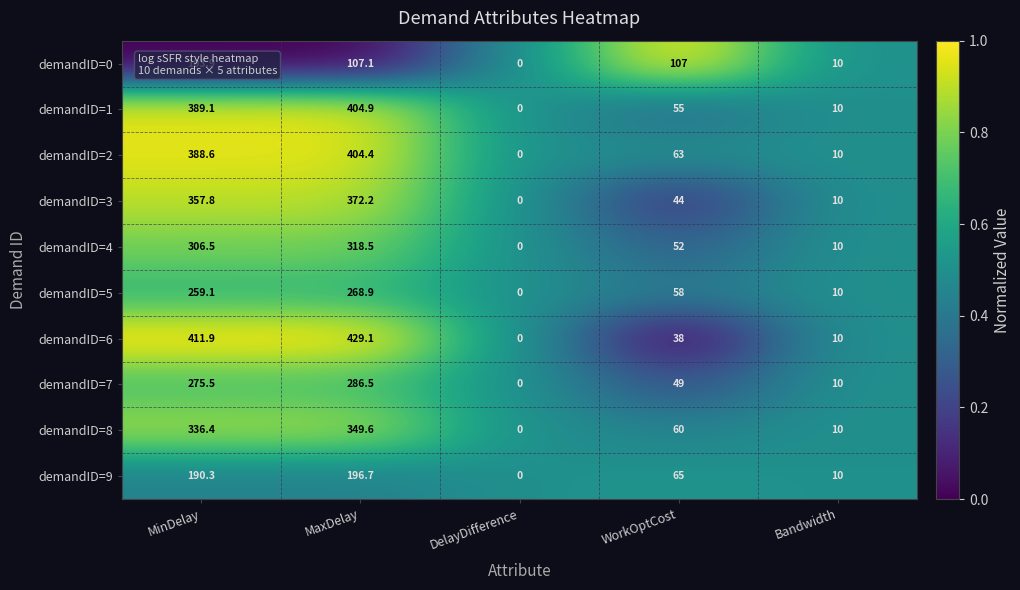

Which series has the largest total across all categories?

demandID=6